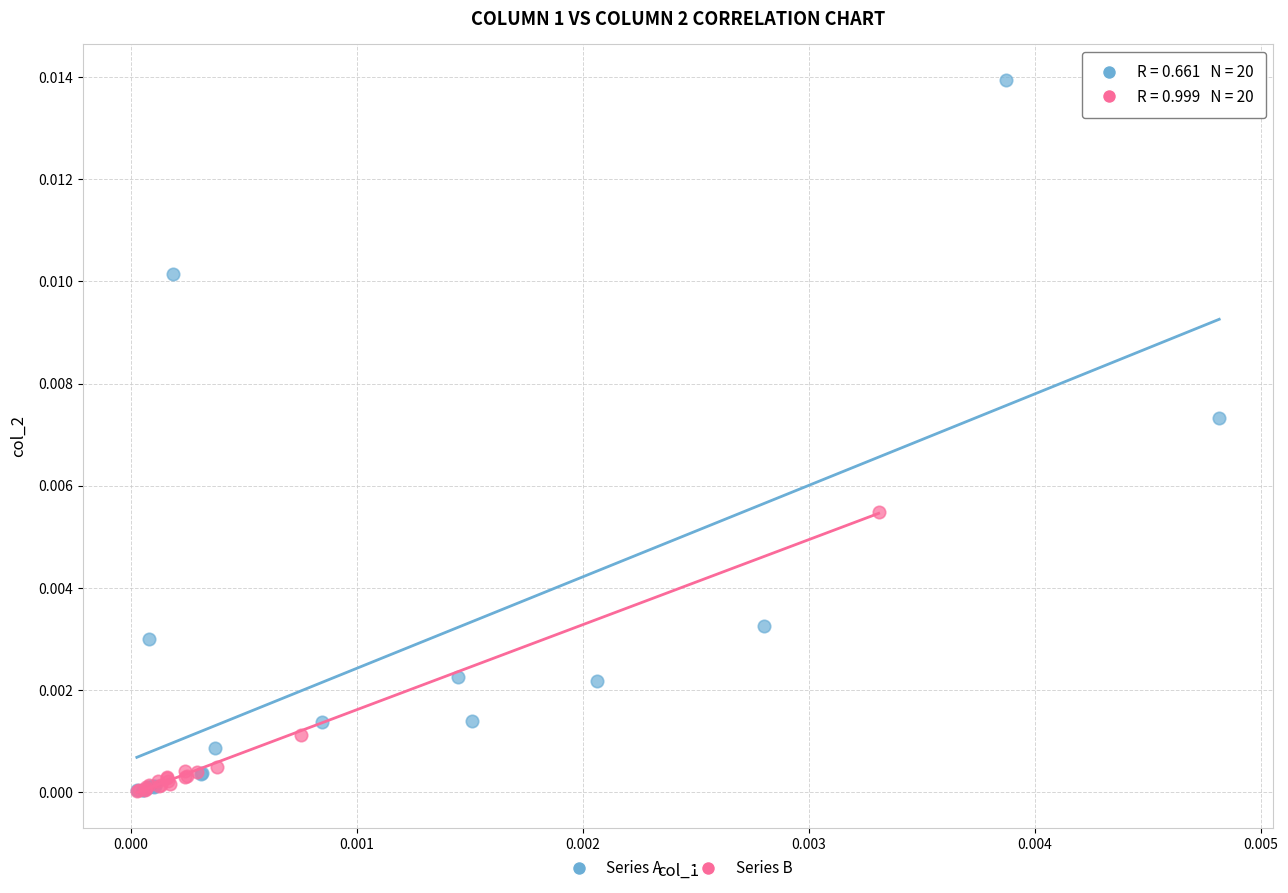

Which series has the widest spread of Y values?

Series A